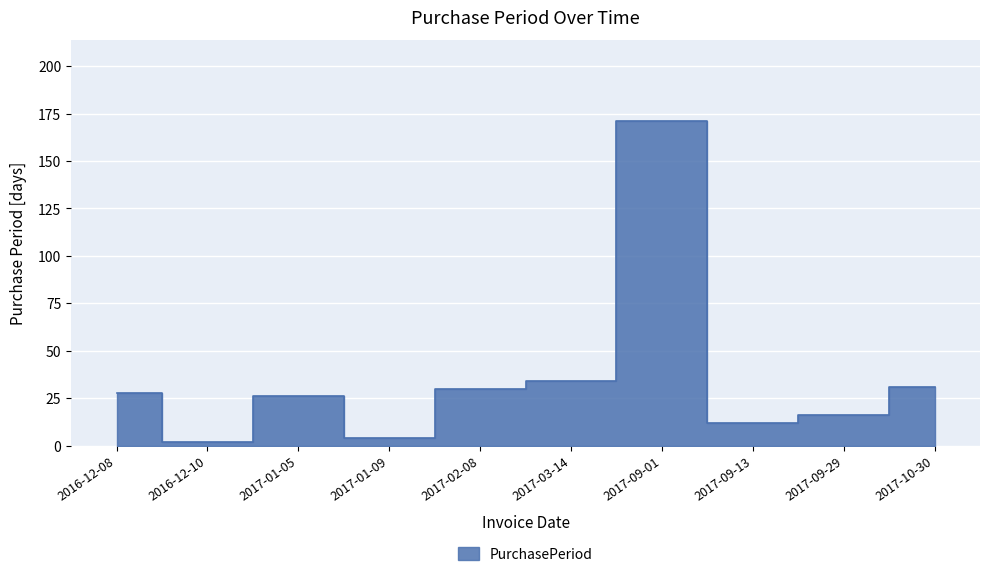

The value at 2017-02-08 is 30. True or false?

True